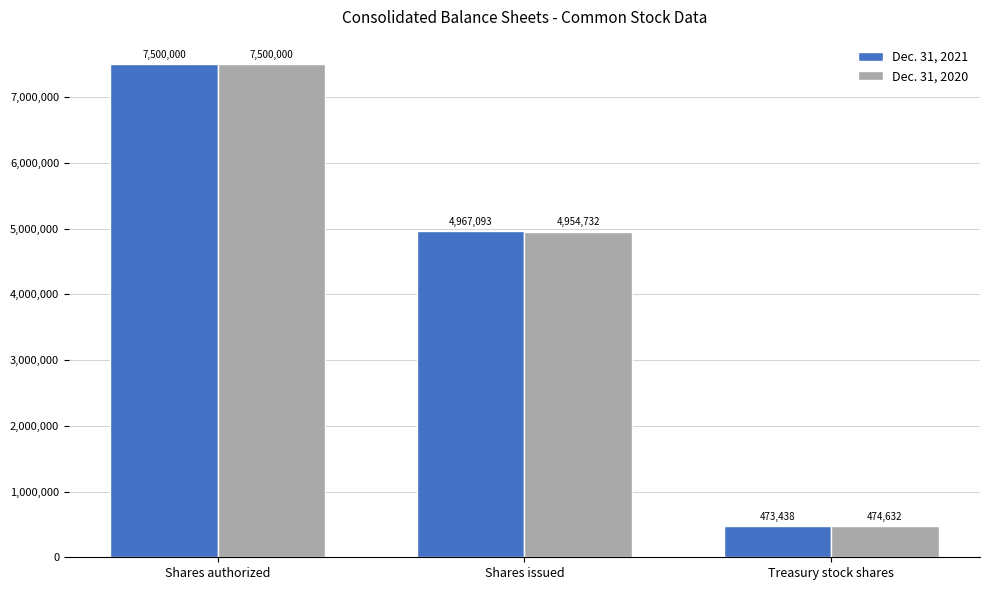

What are all the series names shown in the legend?

Dec. 31, 2021, Dec. 31, 2020